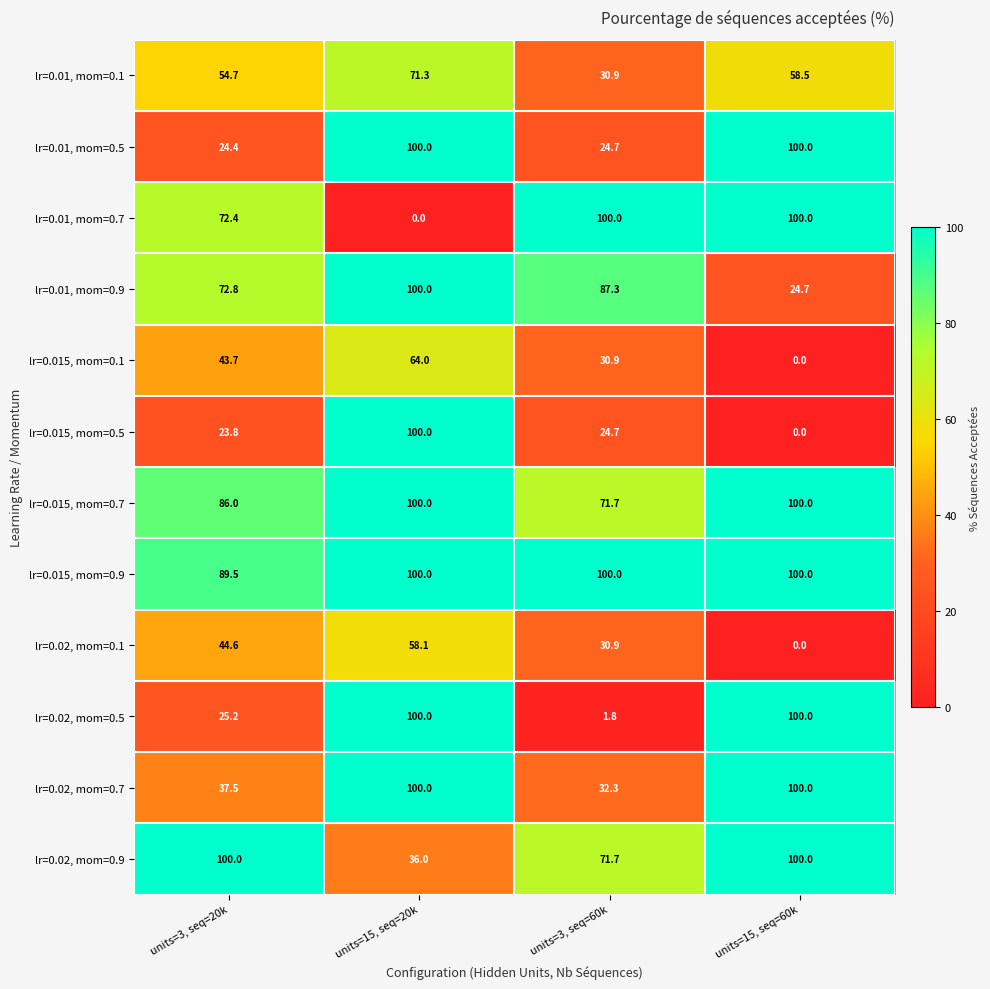

Rank the series at units=3, seq=20k from highest to lowest value.

lr=0.02, mom=0.9, lr=0.015, mom=0.9, lr=0.015, mom=0.7, lr=0.01, mom=0.9, lr=0.01, mom=0.7, lr=0.01, mom=0.1, lr=0.02, mom=0.1, lr=0.015, mom=0.1, lr=0.02, mom=0.7, lr=0.02, mom=0.5, lr=0.01, mom=0.5, lr=0.015, mom=0.5